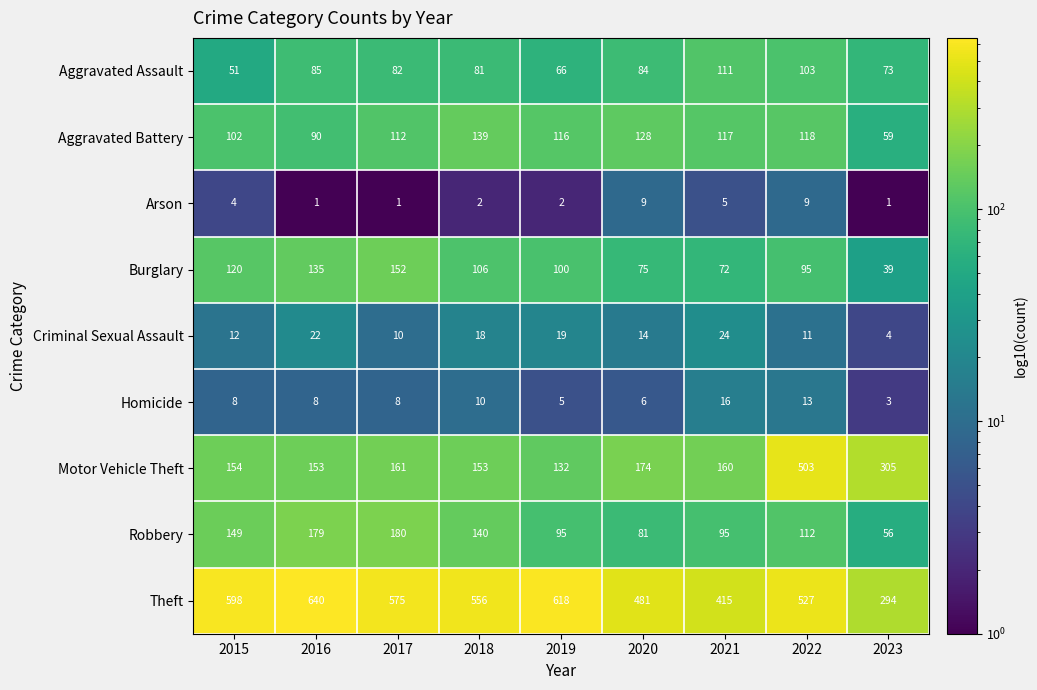

Is it true that Aggravated Battery equals 53 at 2015?

False